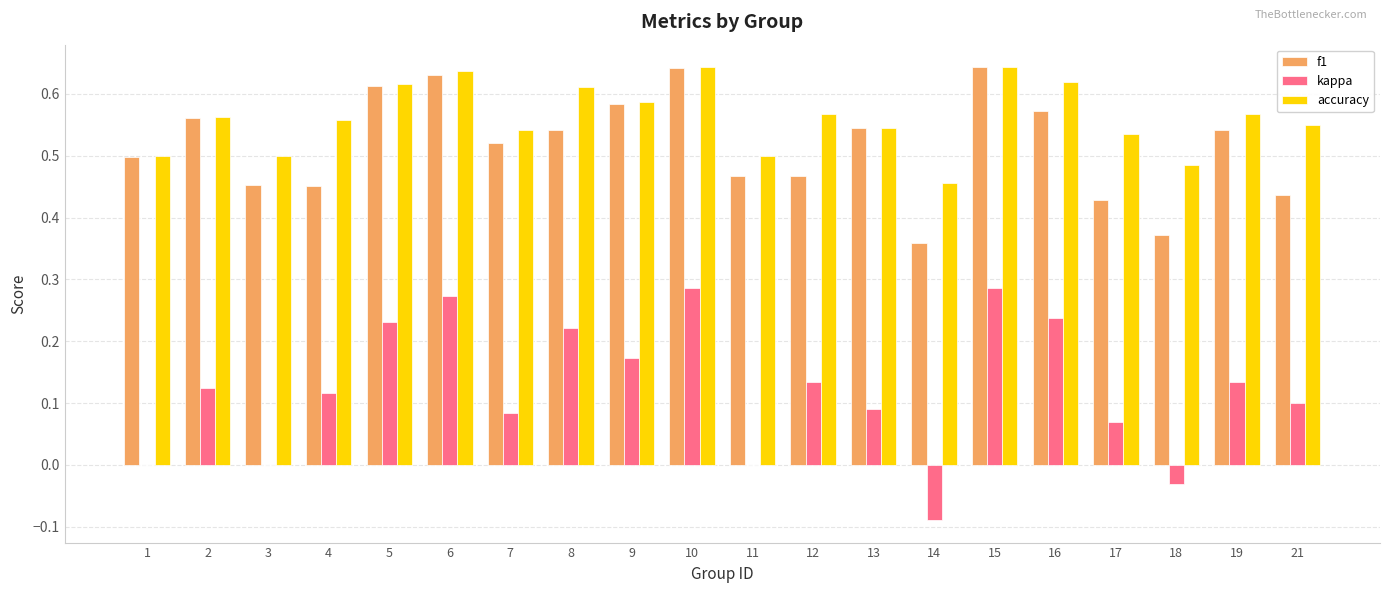

Which series changed the most between 6 and 7?

kappa